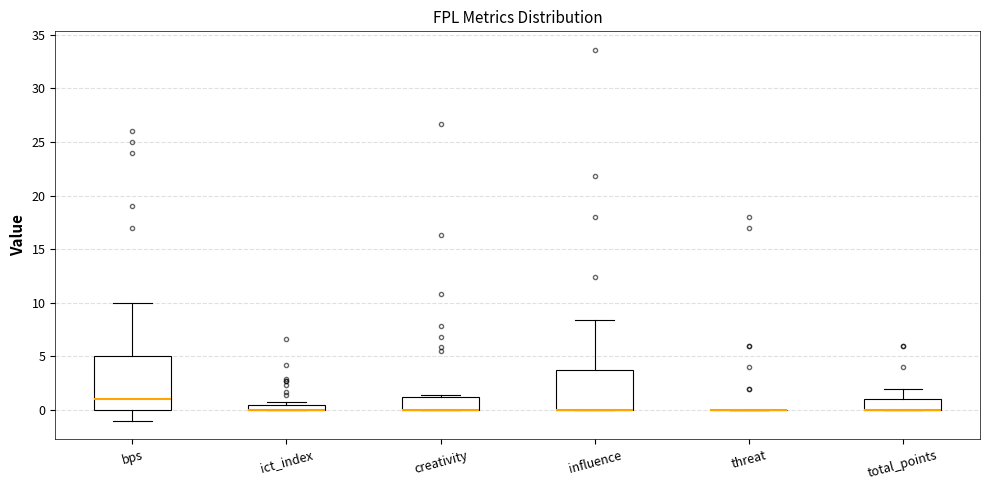

Where is the lower edge of the box for creativity on the y-axis? The values are not printed on the chart, so give them approximately, as read against the axis.

0.0